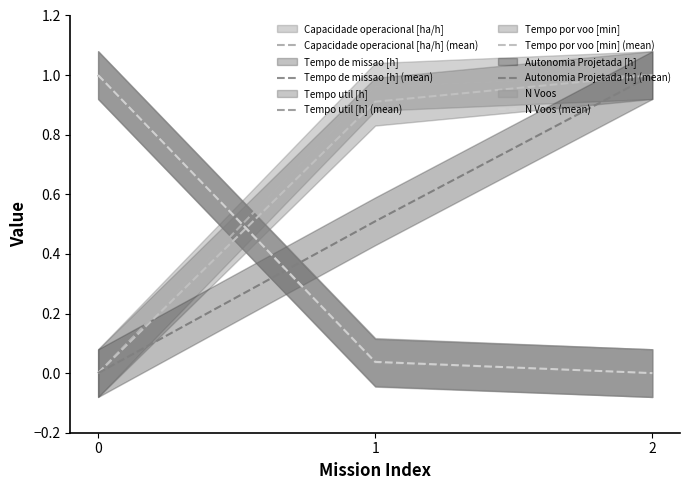

Between 0 and 2, which is larger?

2